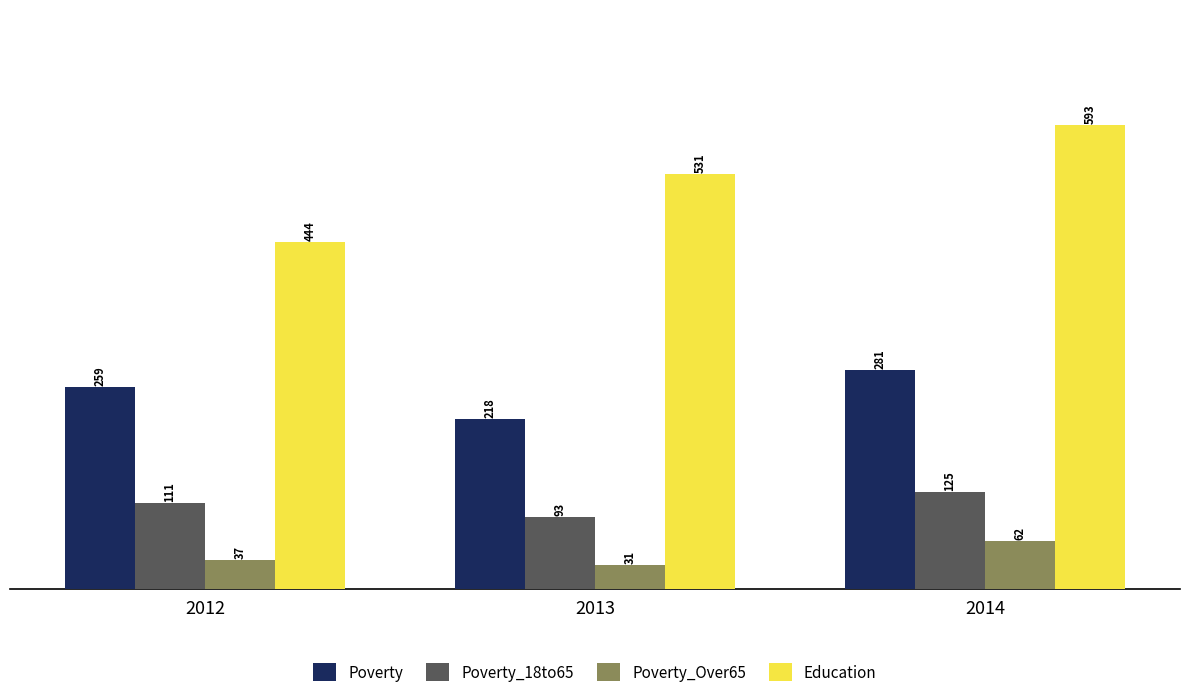

How many bars are there in total?

12